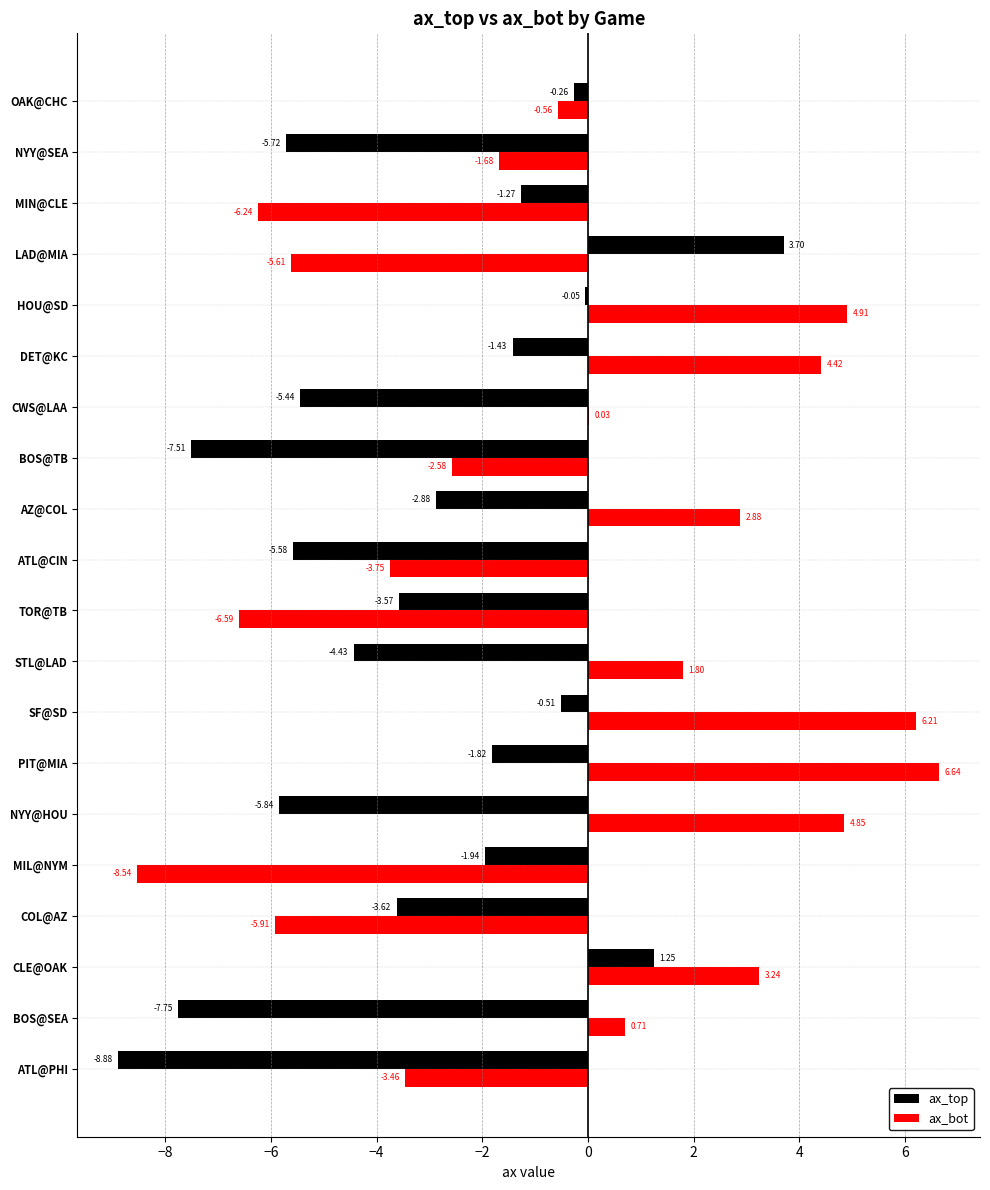

How many distinct data groups are displayed?

2